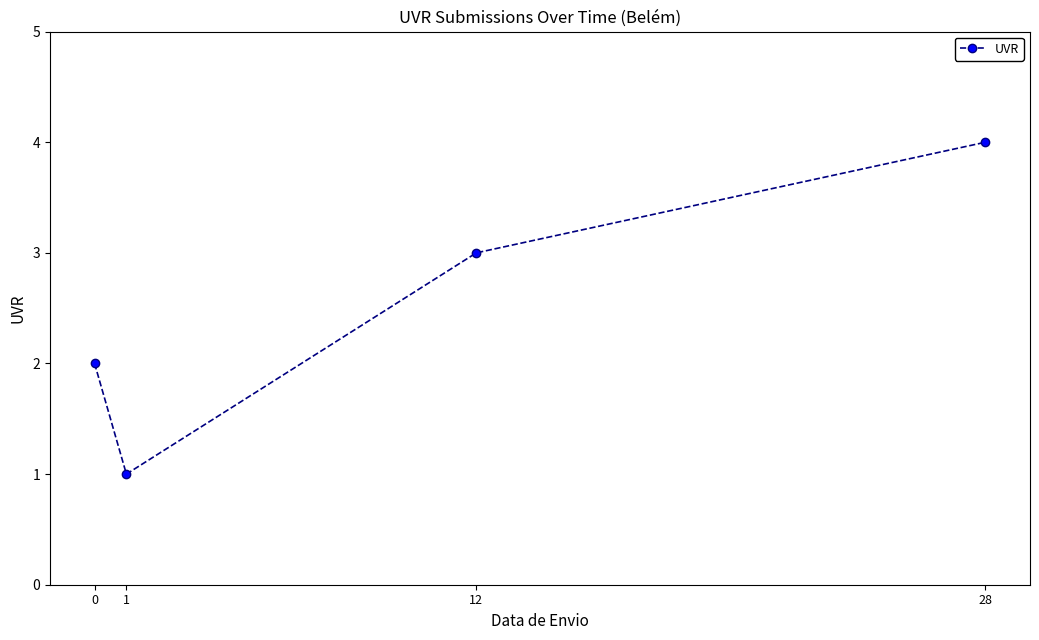

Which category has the lowest value across all series?

1